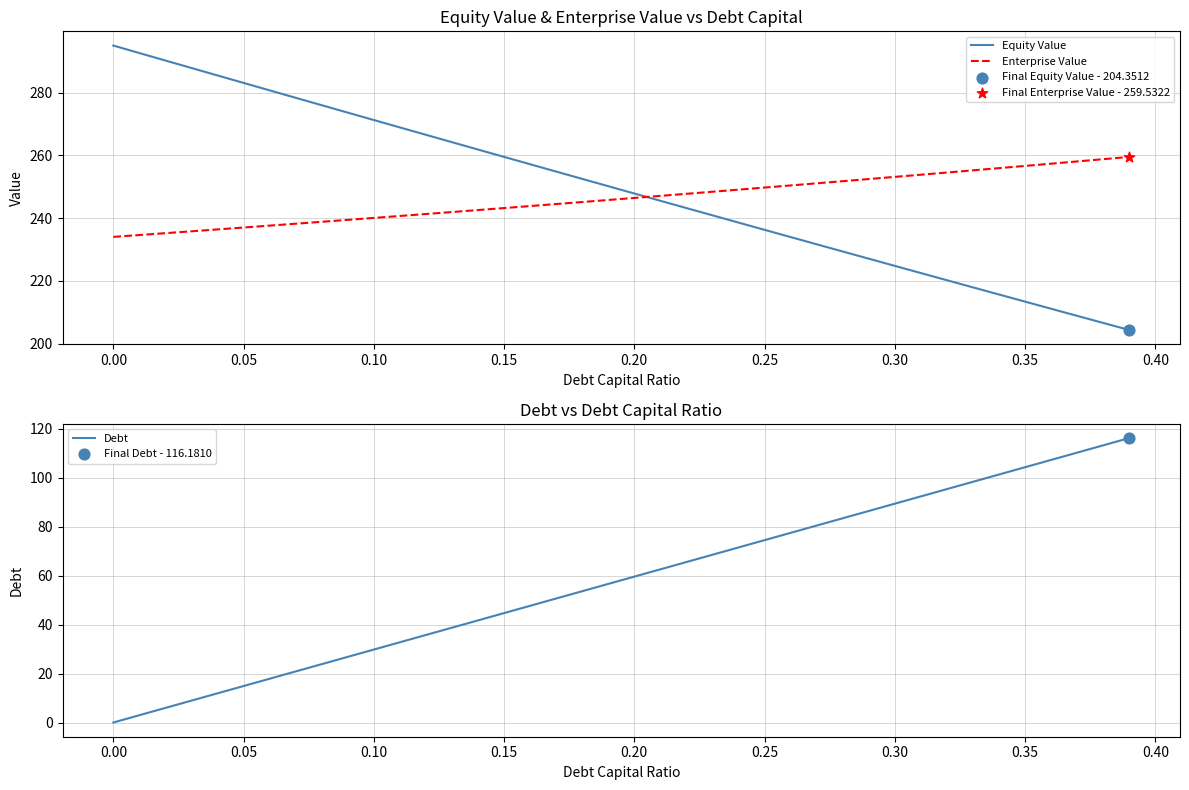

Which series reaches the minimum Y coordinate?

Debt